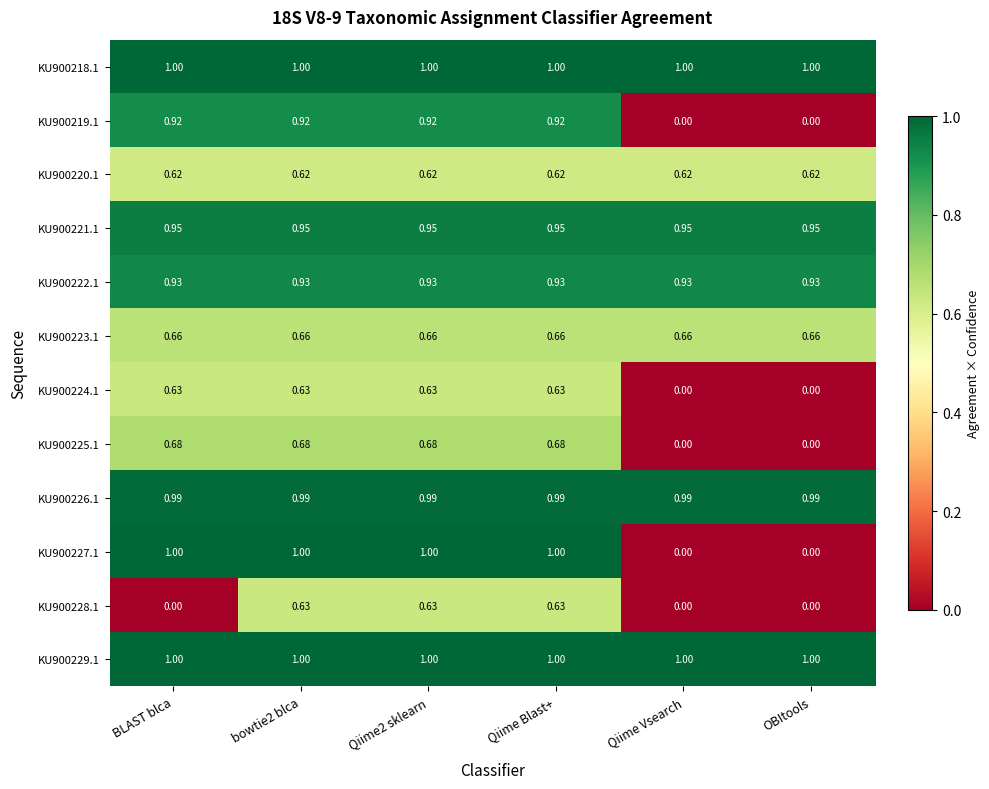

List the series in order of their peak value, lowest first.

KU900220.1, KU900224.1, KU900228.1, KU900223.1, KU900225.1, KU900219.1, KU900222.1, KU900221.1, KU900226.1, KU900218.1, KU900227.1, KU900229.1